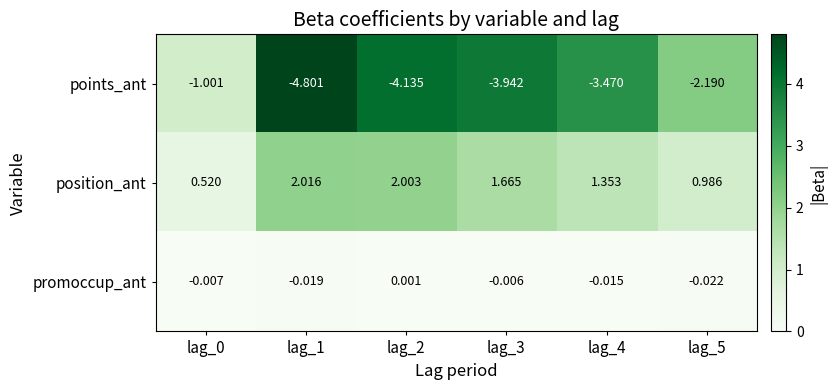

Rank the series at lag_1 from highest to lowest value.

position_ant, promoccup_ant, points_ant